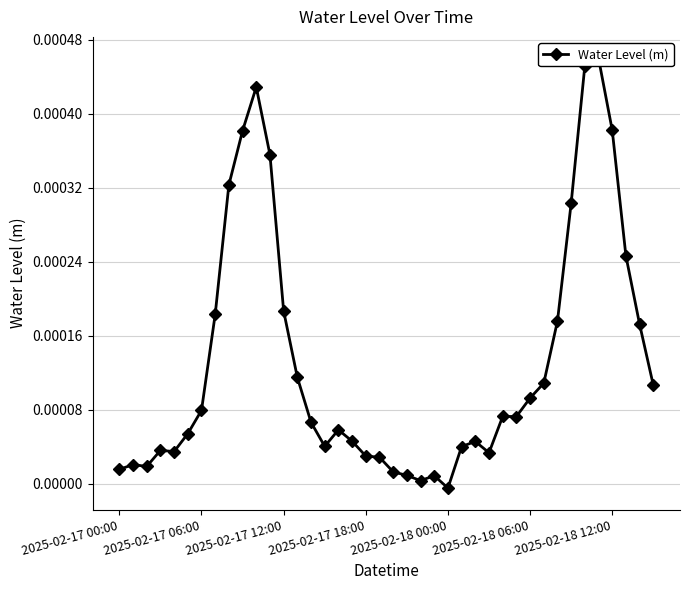

How many interior local peaks (higher than both neighbors) does the data have?

8